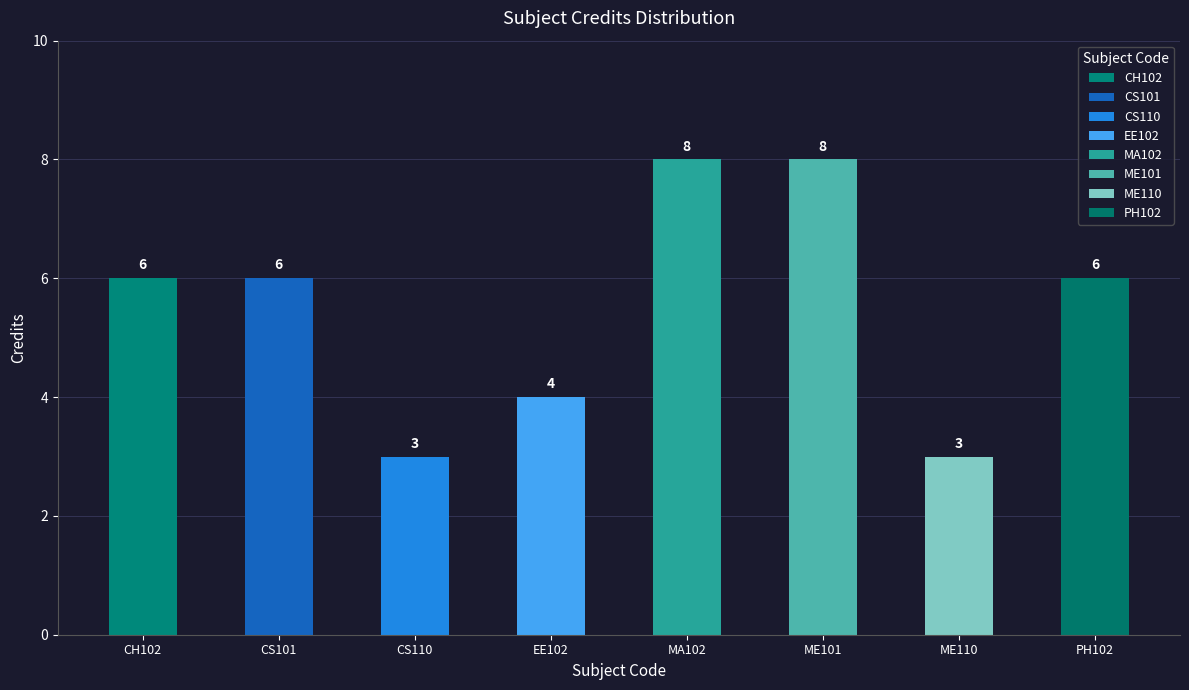

Reading right to left, list all the values displayed in this chart.

6	3	8	8	4	3	6	6